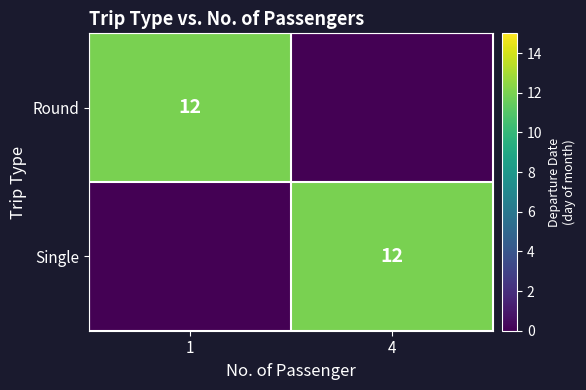

What is the total value across all series at 4?

12